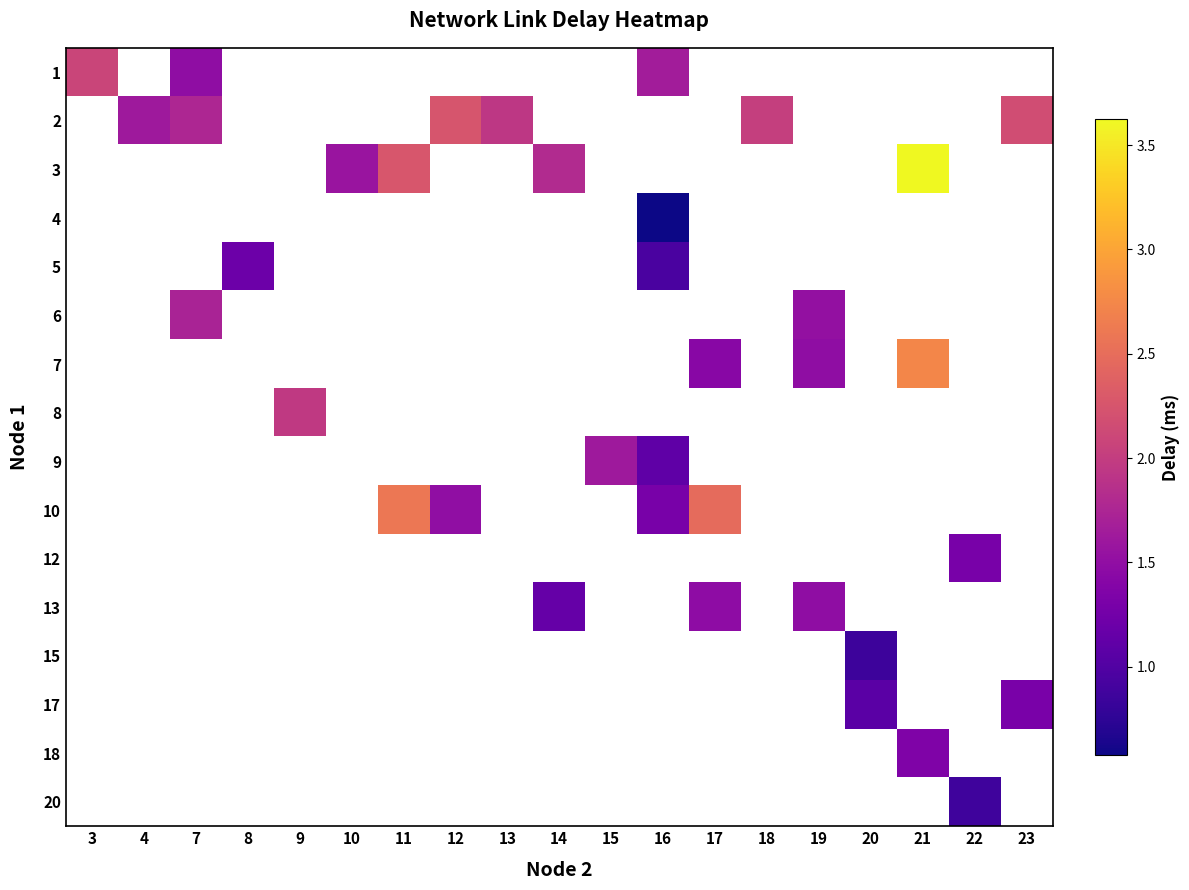

Count the number of data series in this chart.

16